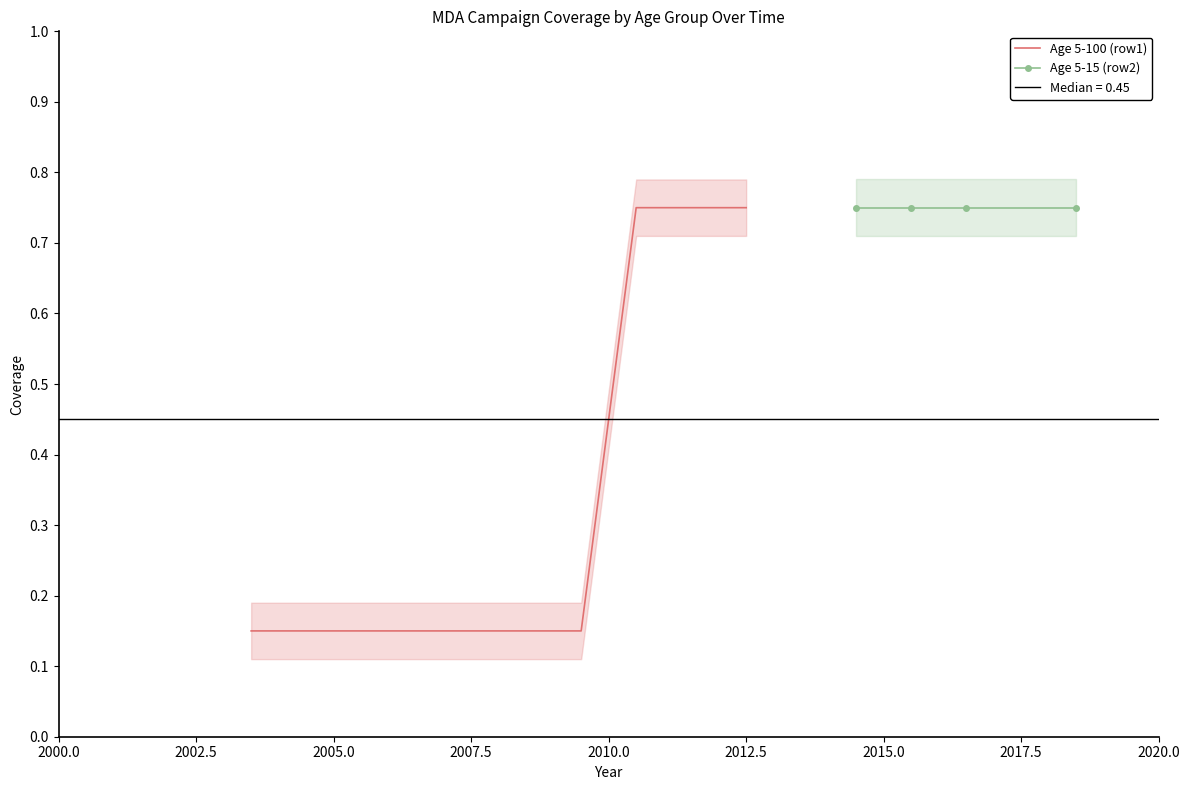

What is the sum of all values?

3.3